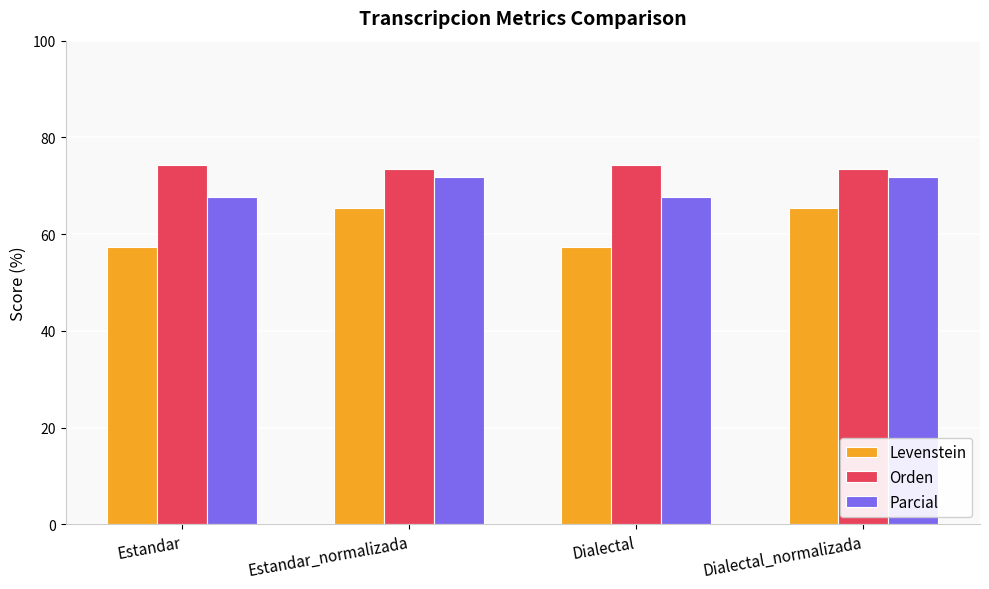

What value does the Orden series have at Estandar_normalizada?

73.5